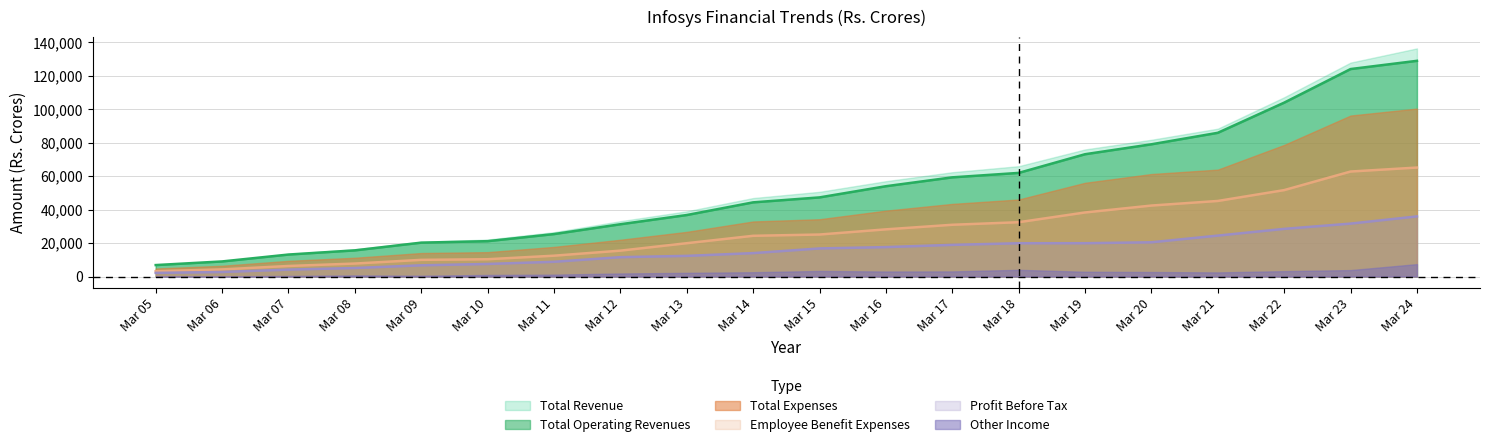

What is the average value of the Total Revenue series?

54390.6